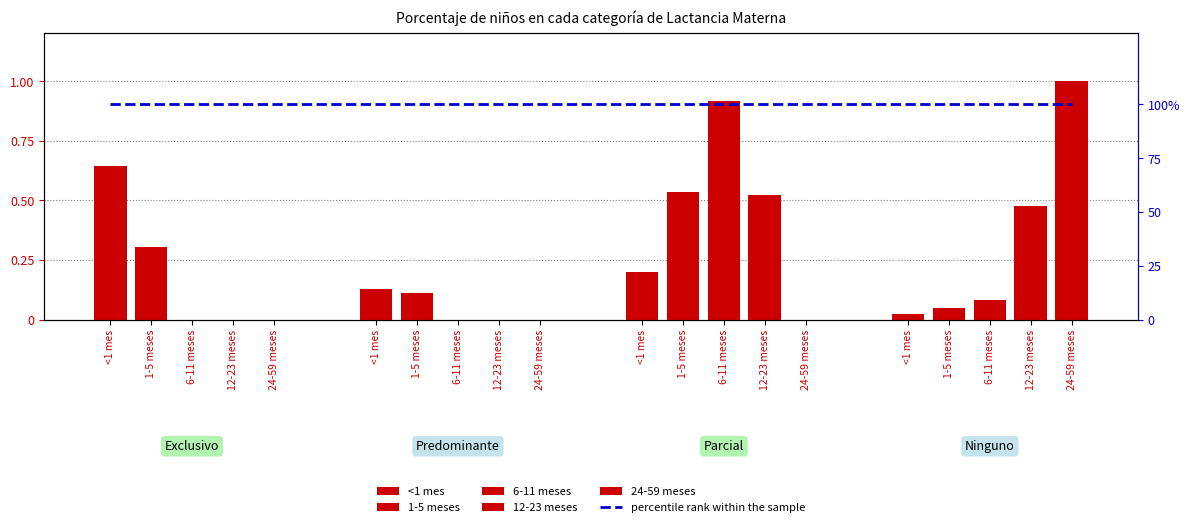

What is the label of the 4th bar from the right?

Exclusivo